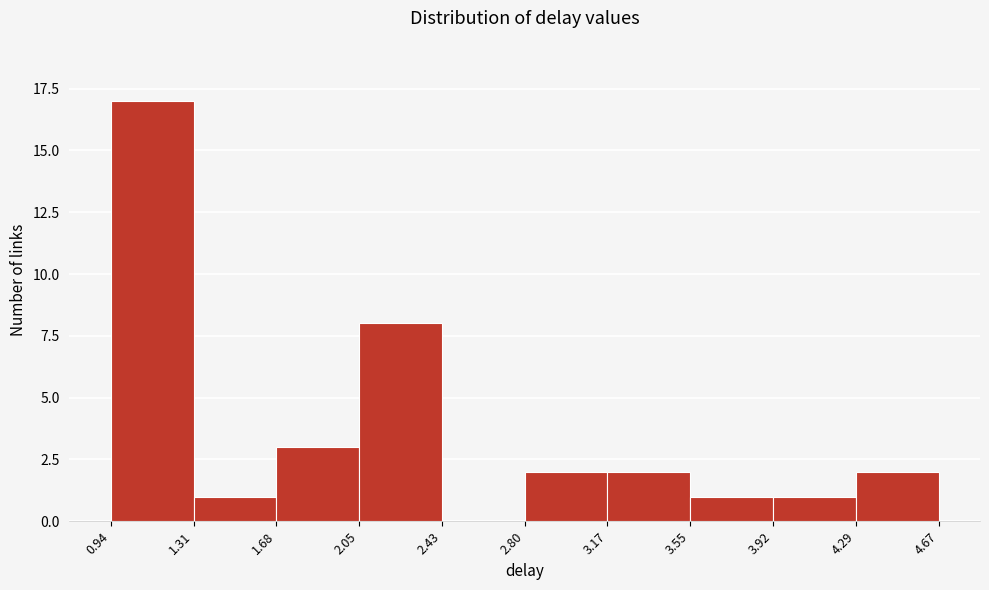

How tall is the bar that spans 1.31 to 1.68 on the x-axis? The values are not printed on the chart, so give them approximately, as read against the axis.

1